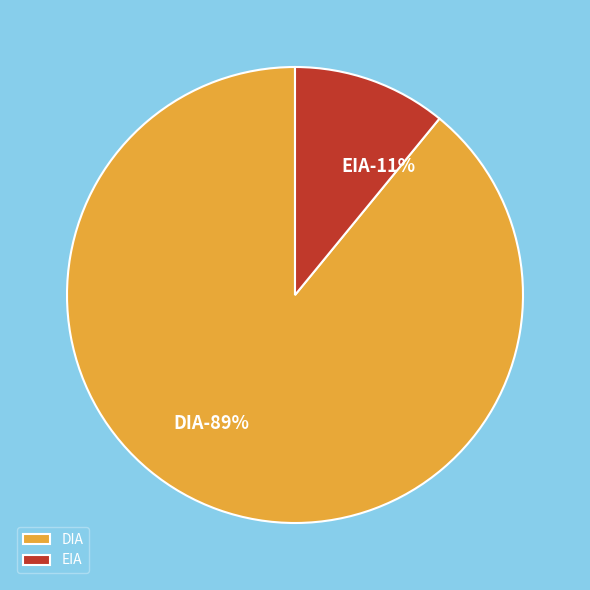

Do DIA and EIA together represent more than half of the pie?

Yes